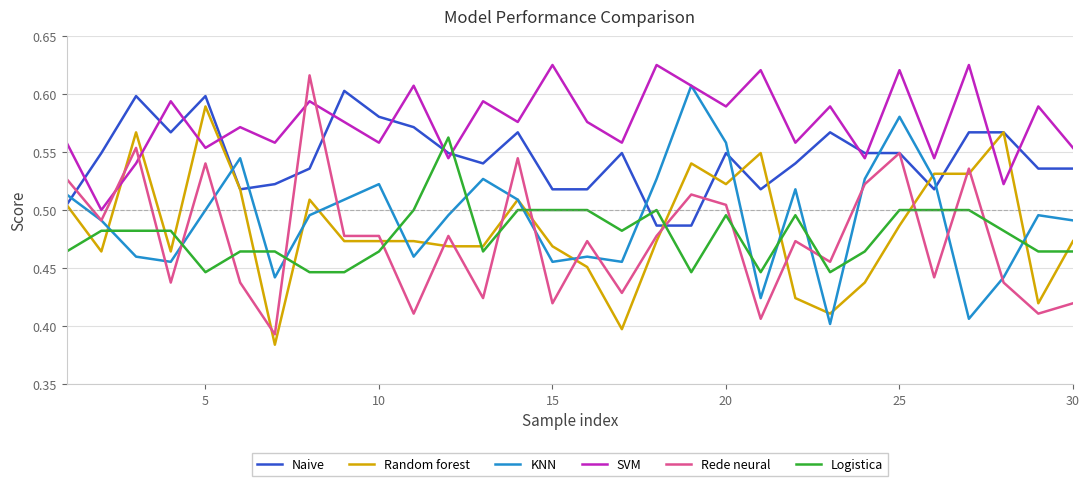

Which series has the widest spread of values?

Rede neural